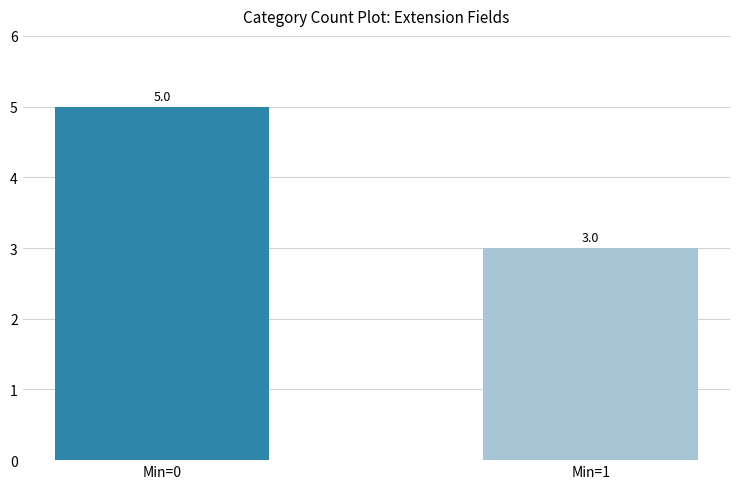

What is the value of the 1st bar from the left?

5